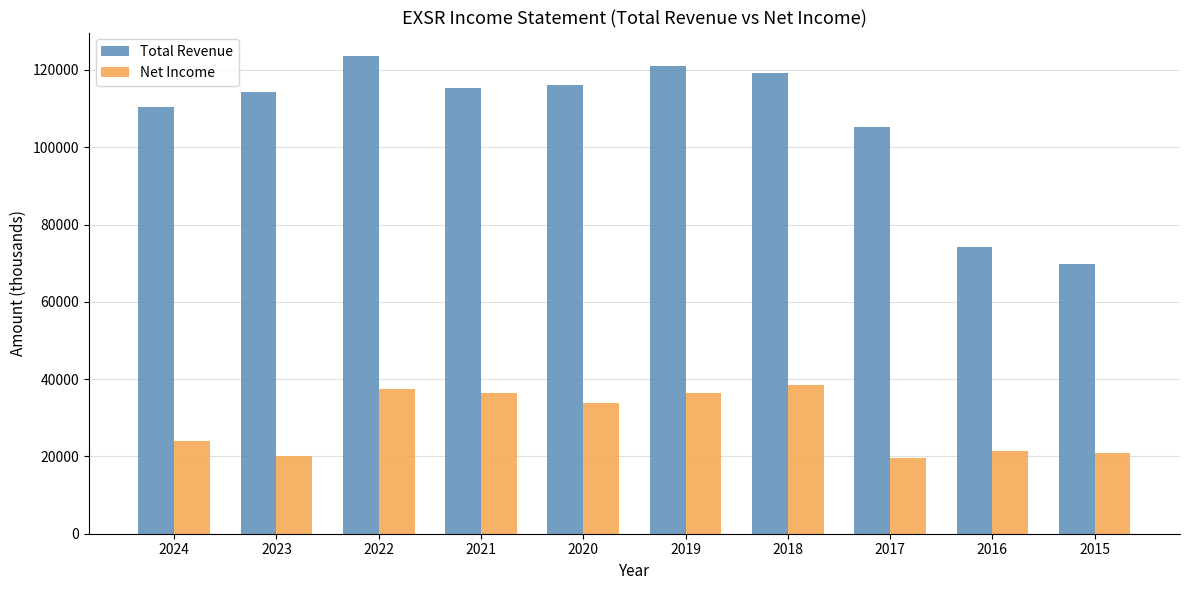

Which label corresponds to the largest value in the chart?

2022